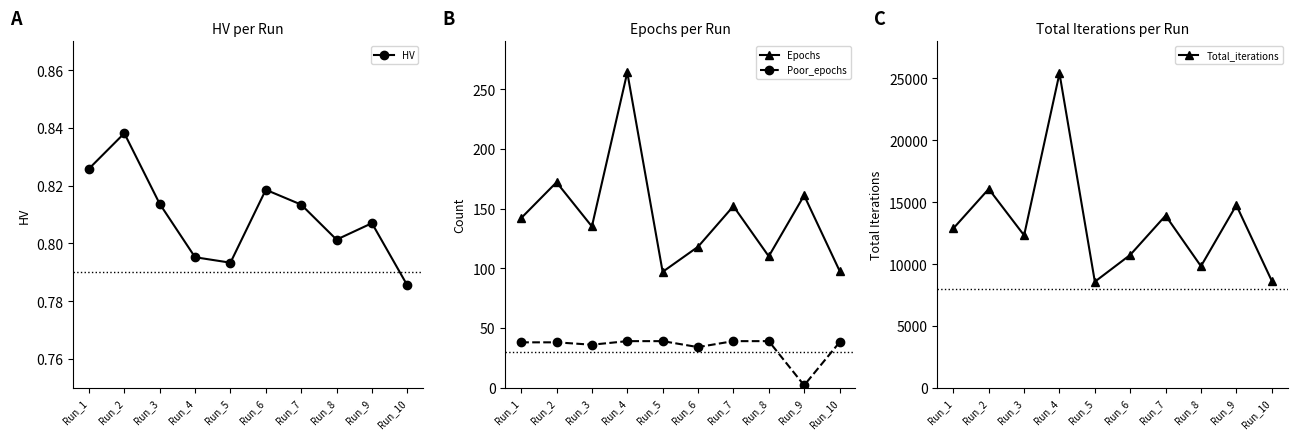

At which category is the sum across all series the highest?

Run_4